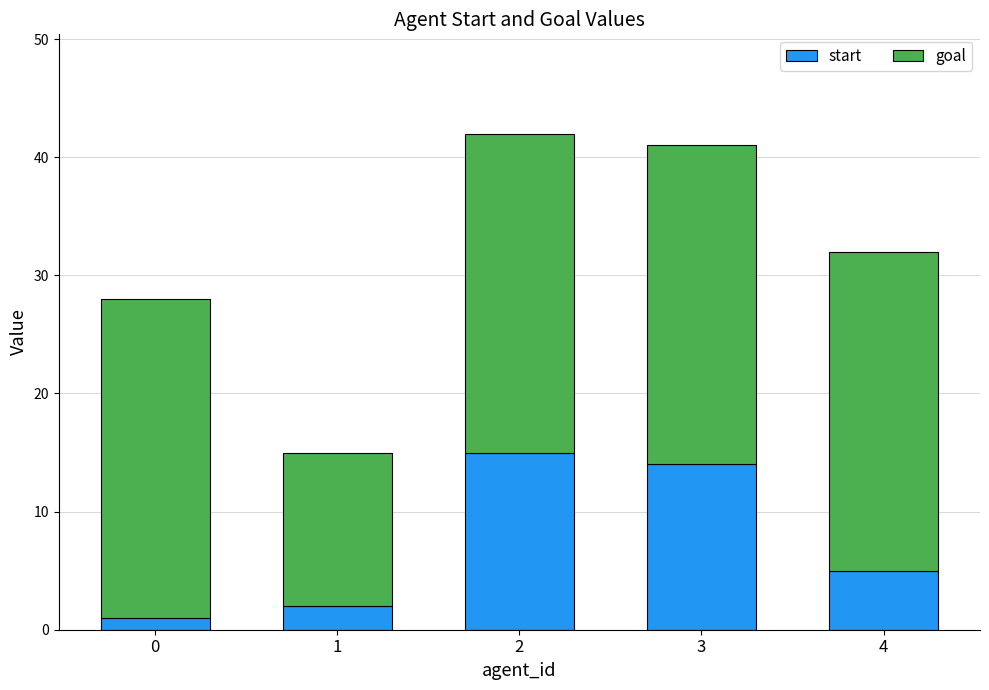

What is the sum of the start values at 3 and 1?

16